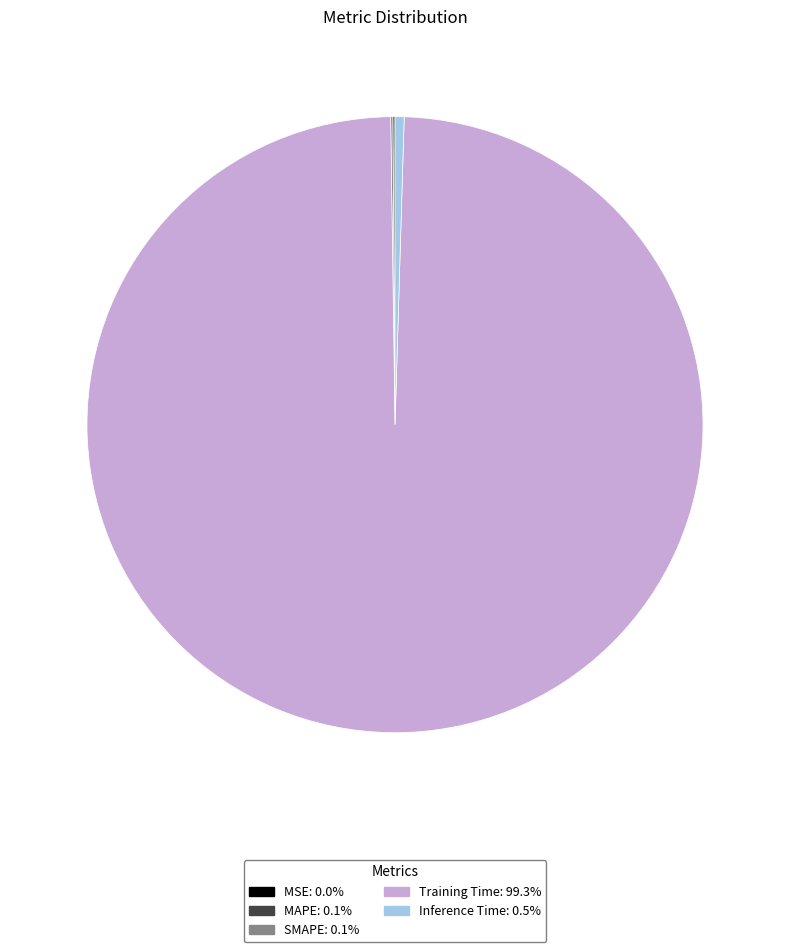

Is Training Time the majority of the pie?

Yes